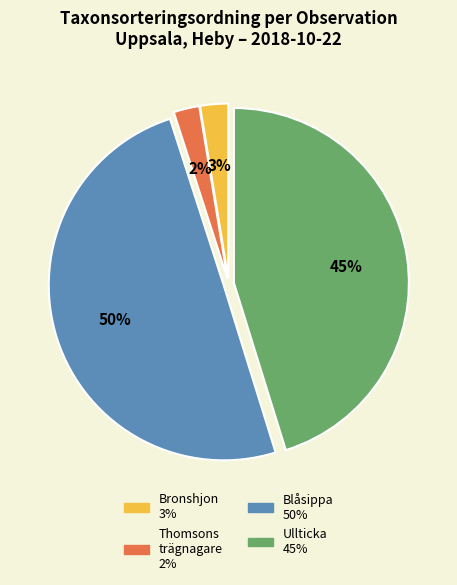

To the nearest percent, what is the average slice percentage?

25%